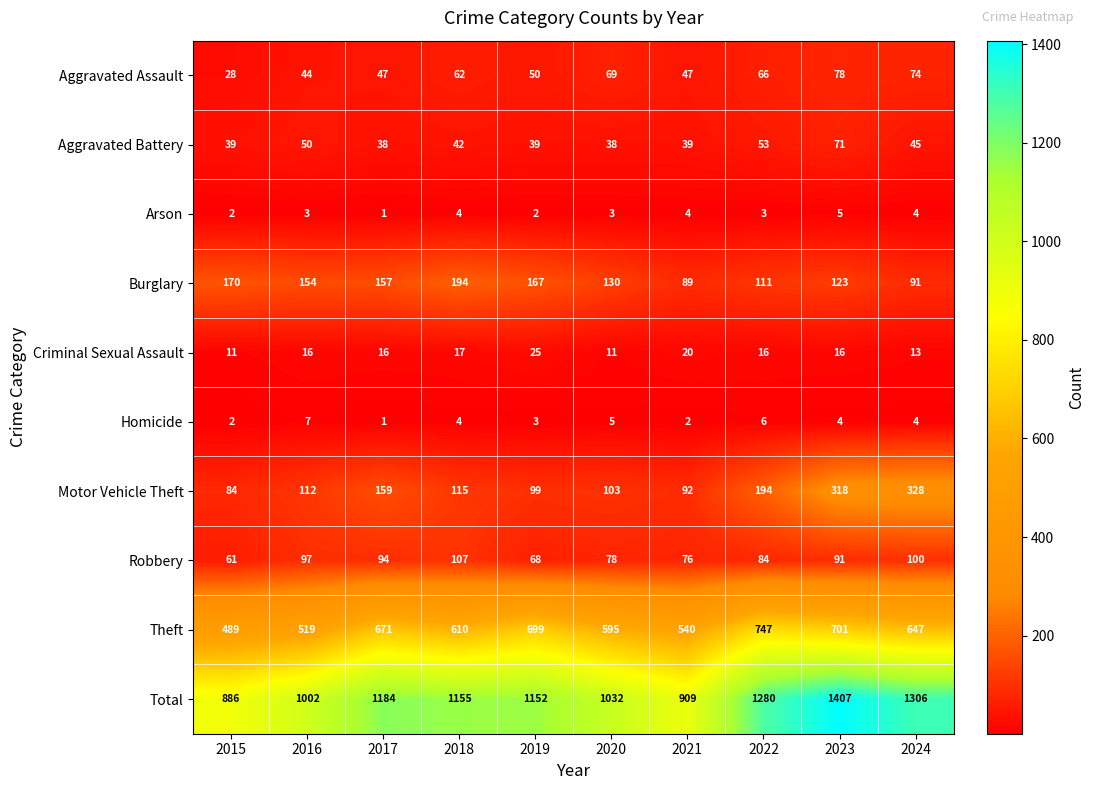

What is the approximate value of Burglary at 2015, to the nearest 5?

170